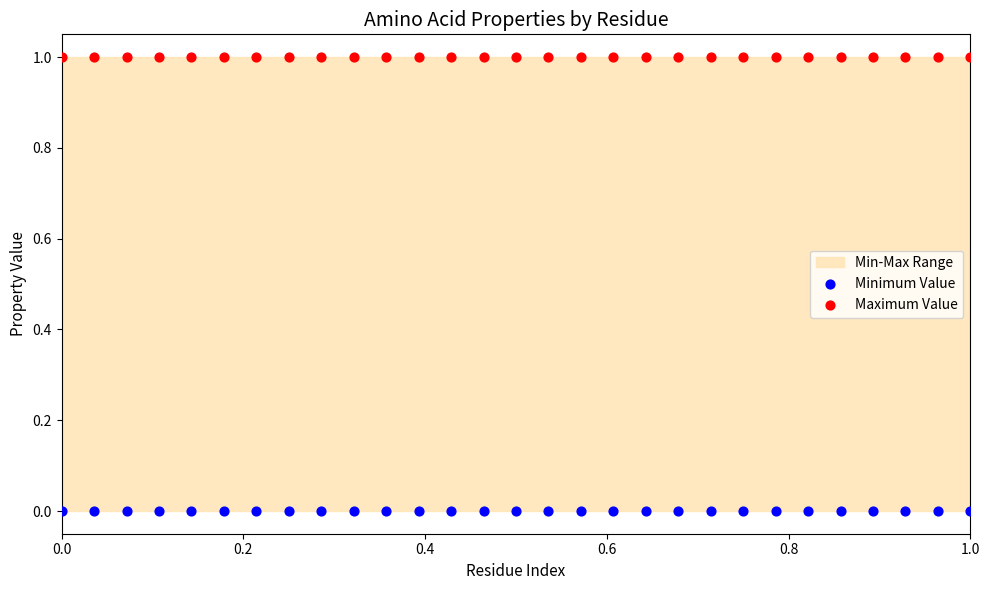

Which series contains the lowest Y value?

Minimum Value